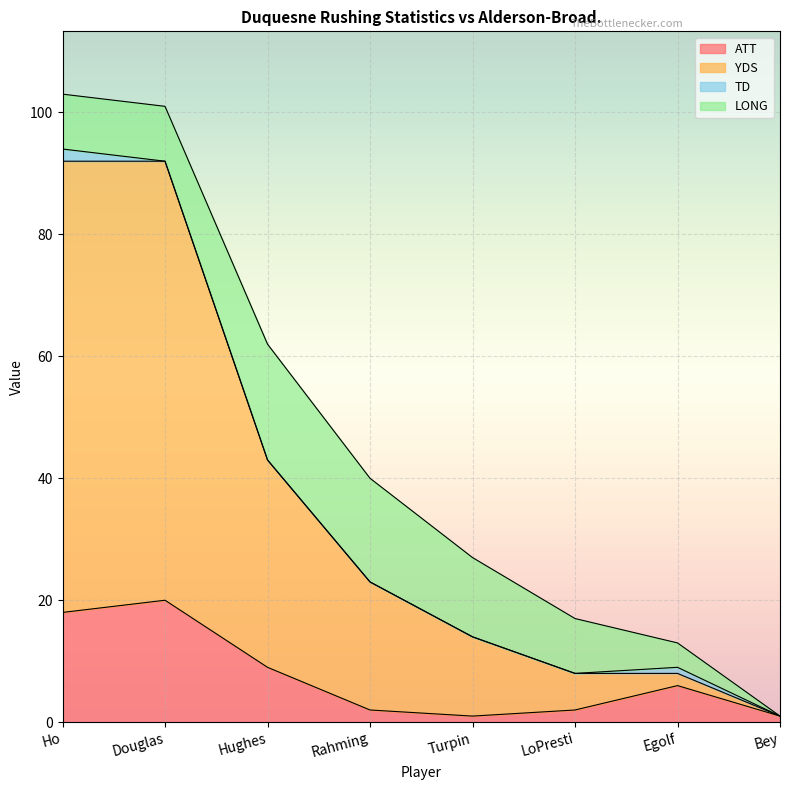

True or false: YDS has more than 2 points higher than both neighbors.

False